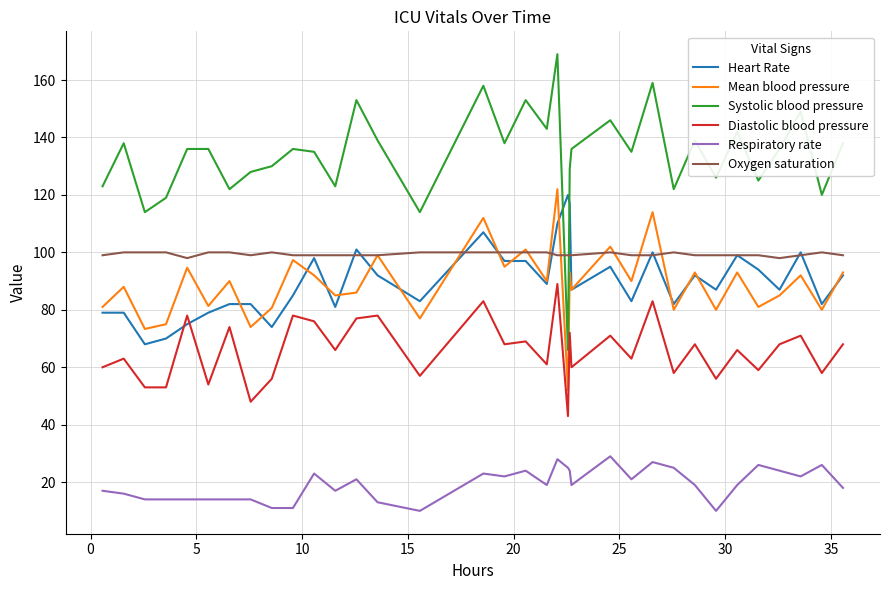

True or false: Mean blood pressure and Diastolic blood pressure cross at least once.

False